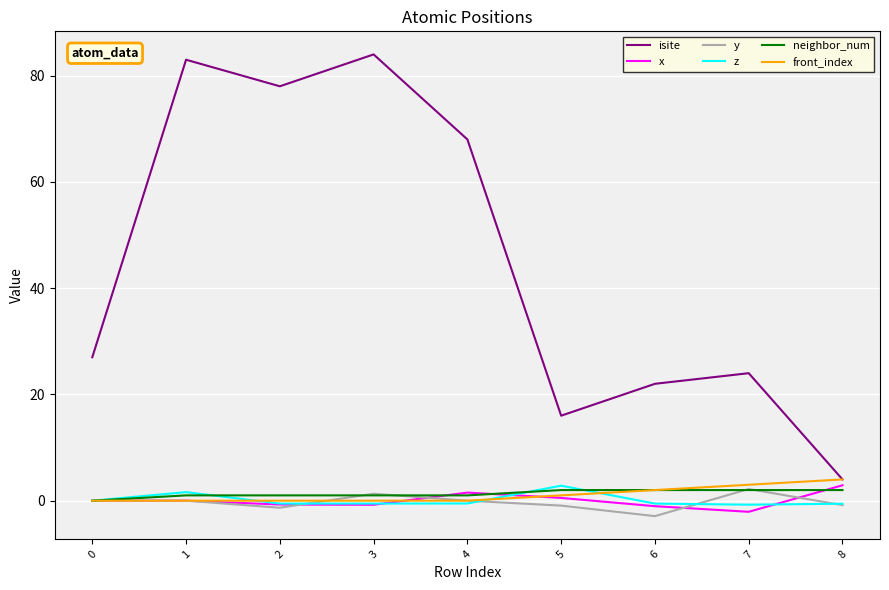

Which series has the widest spread of values?

isite